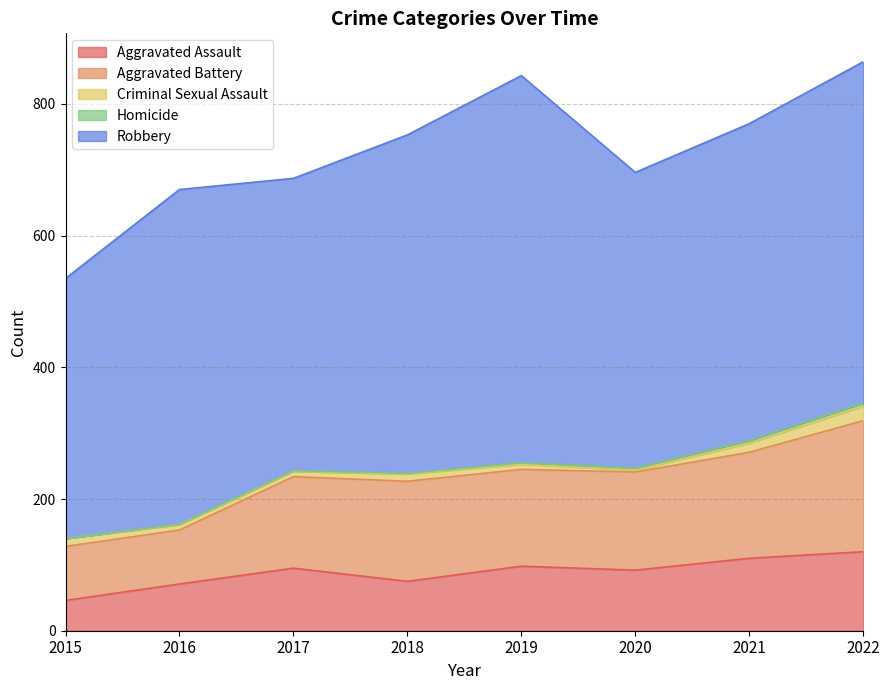

At which category is the sum across all series the highest?

2022